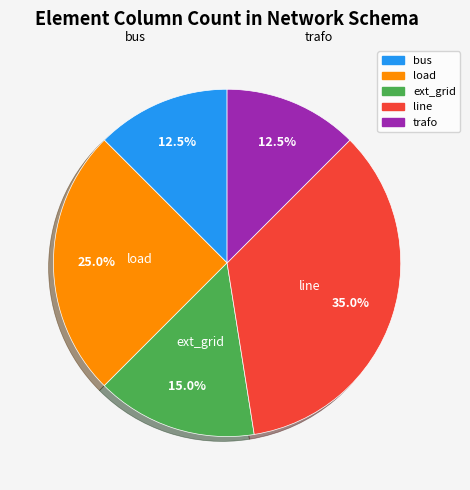

Is there a majority slice in this chart?

No